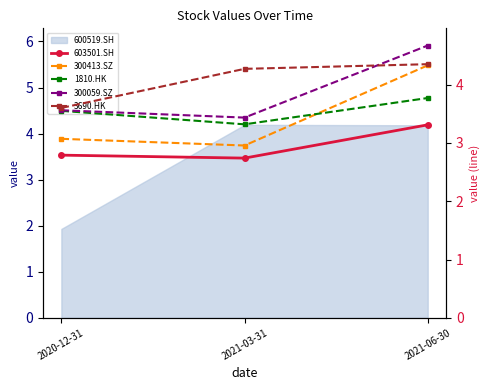

Which category has the lowest value in the 603501.SH series?

2021-03-31